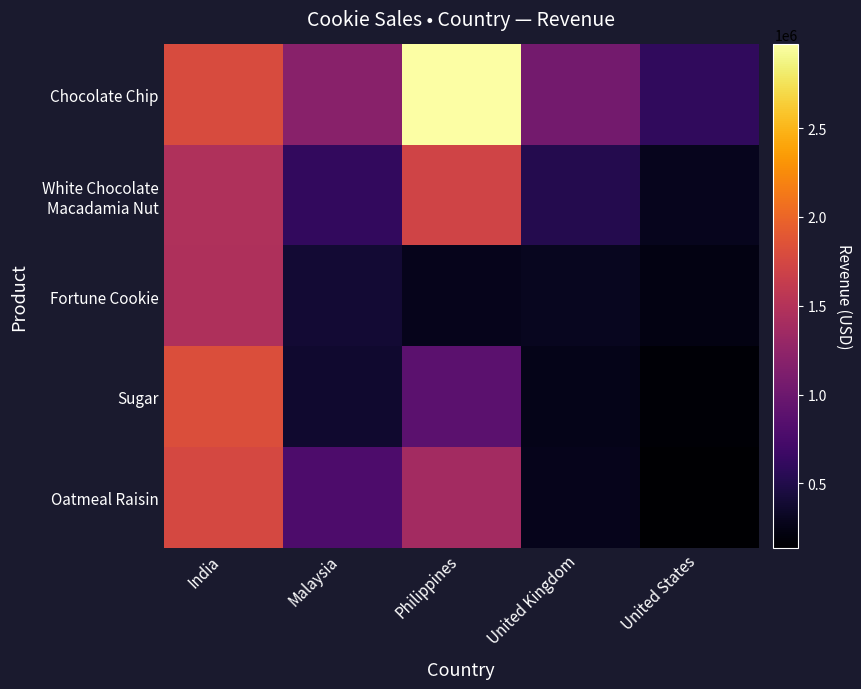

Which series has the widest spread of values?

Chocolate Chip